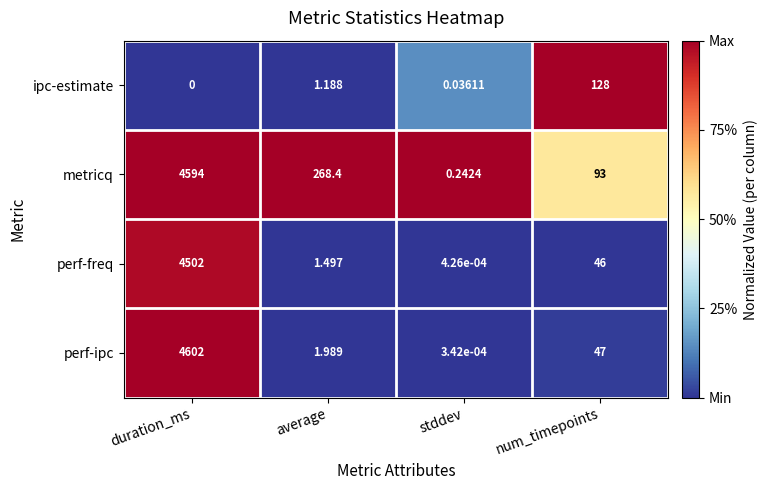

Where does the perf-freq series first go above 46?

duration_ms